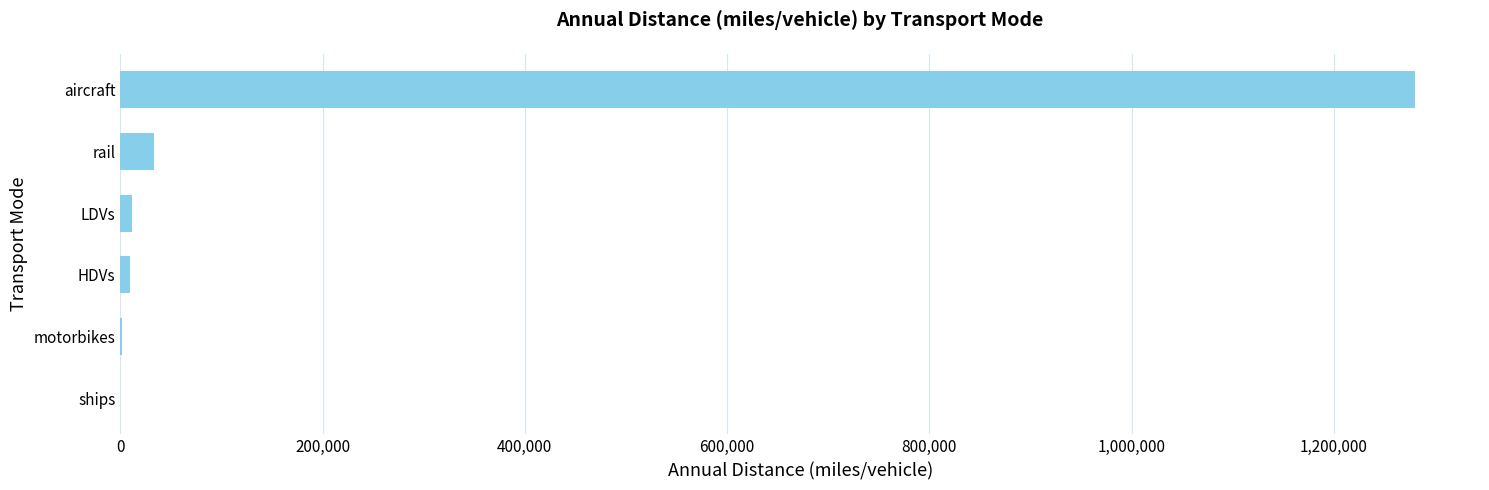

What is the sum of all values?

1337810.0